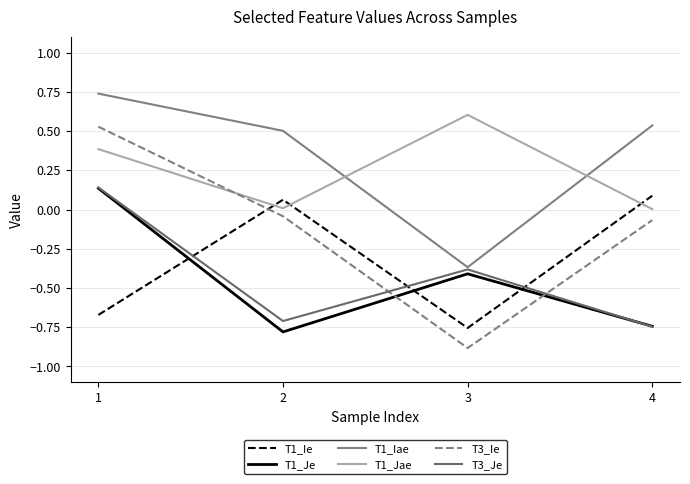

Reading left to right, transcribe all the data shown in this chart.

T1_Ie: -0.7	0.1	-0.8	0.1
T1_Je: 0.1	-0.8	-0.4	-0.7
T1_Iae: 0.7	0.5	-0.4	0.5
T1_Jae: 0.4	0.0	0.6	0.0
T3_Ie: 0.5	-0.0	-0.9	-0.1
T3_Je: 0.1	-0.7	-0.4	-0.7